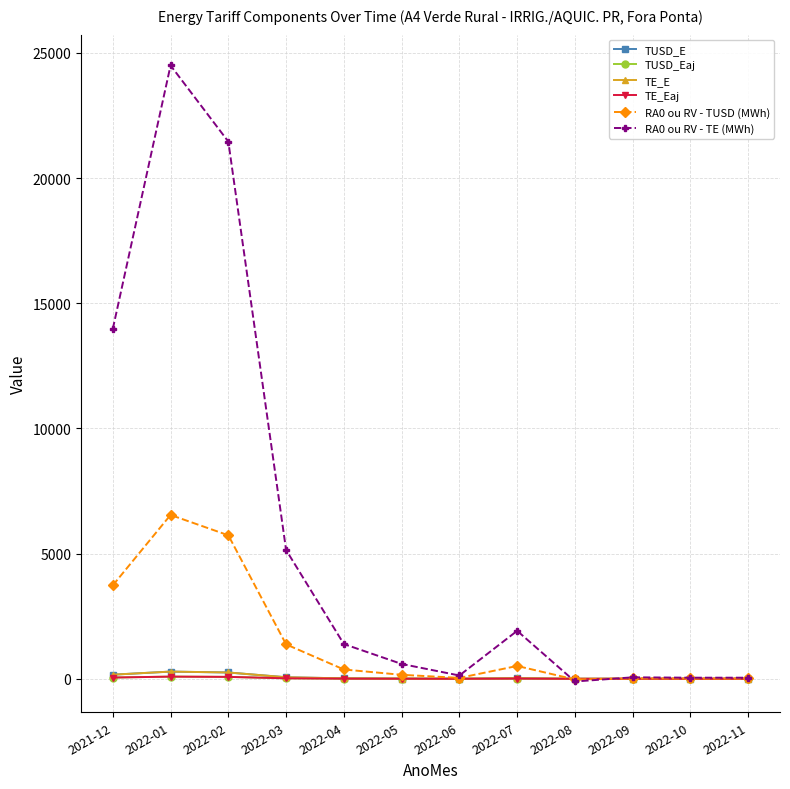

What is the total value across all series at 2022-04?

1799.6